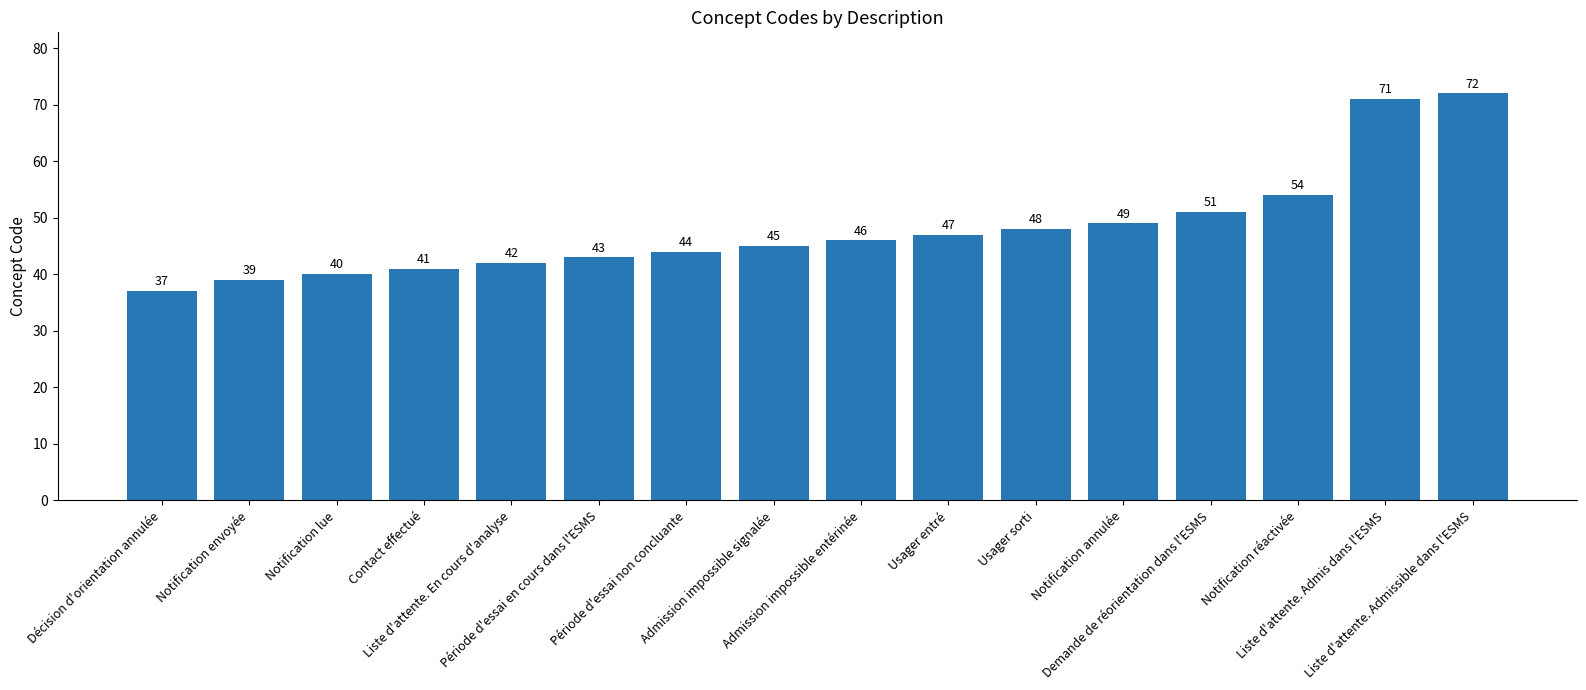

Is it true that the value at Notification lue is 27?

False